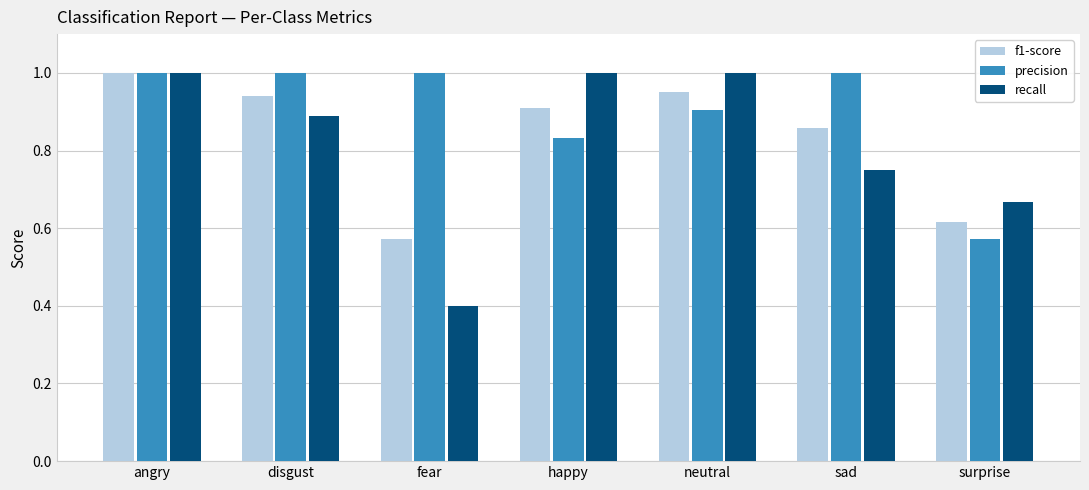

What is the sum of all recall values?

5.7